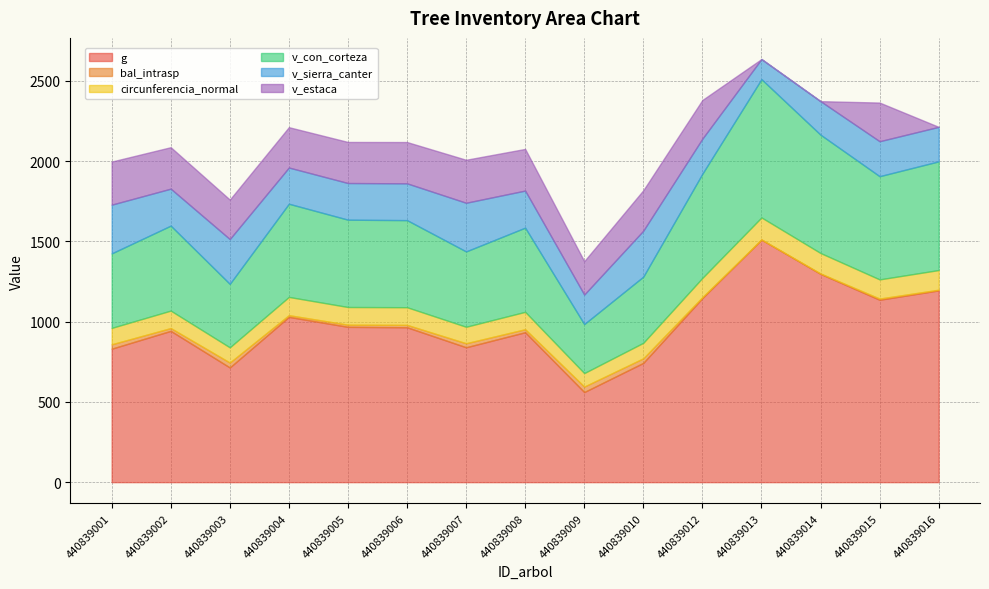

Is the value of g at 440839012 greater than the value of v_sierra_canter at 440839005?

Yes